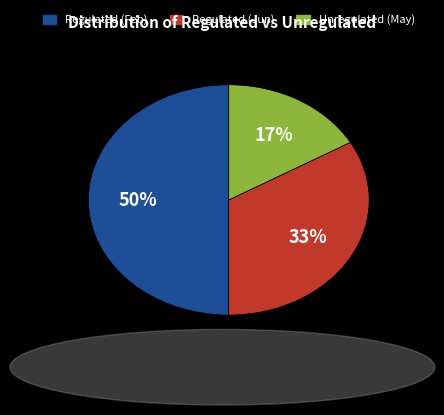

To the nearest percent, what is the difference between the Regulated (Feb) and Regulated (Jun) slice percentages?

17%